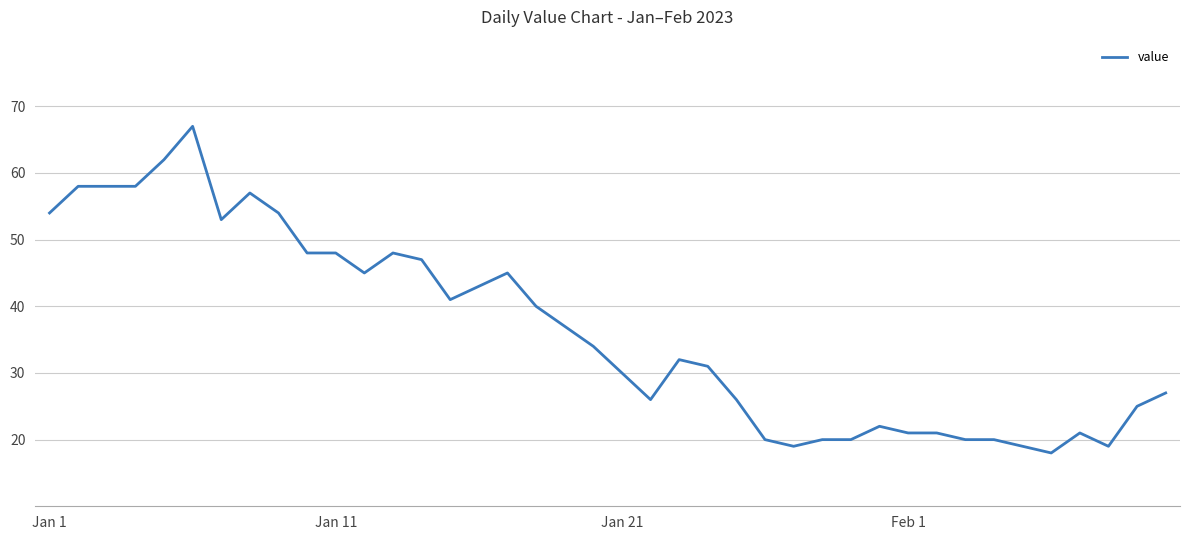

What is the difference between the maximum and minimum values?

49